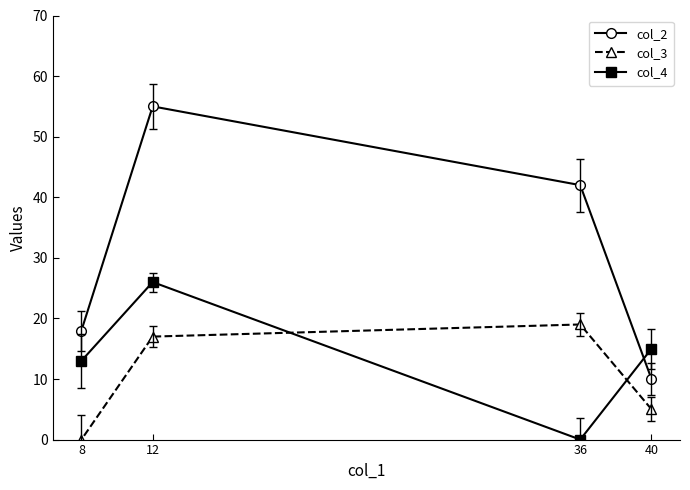

How many interior local valleys does the col_4 series have?

1